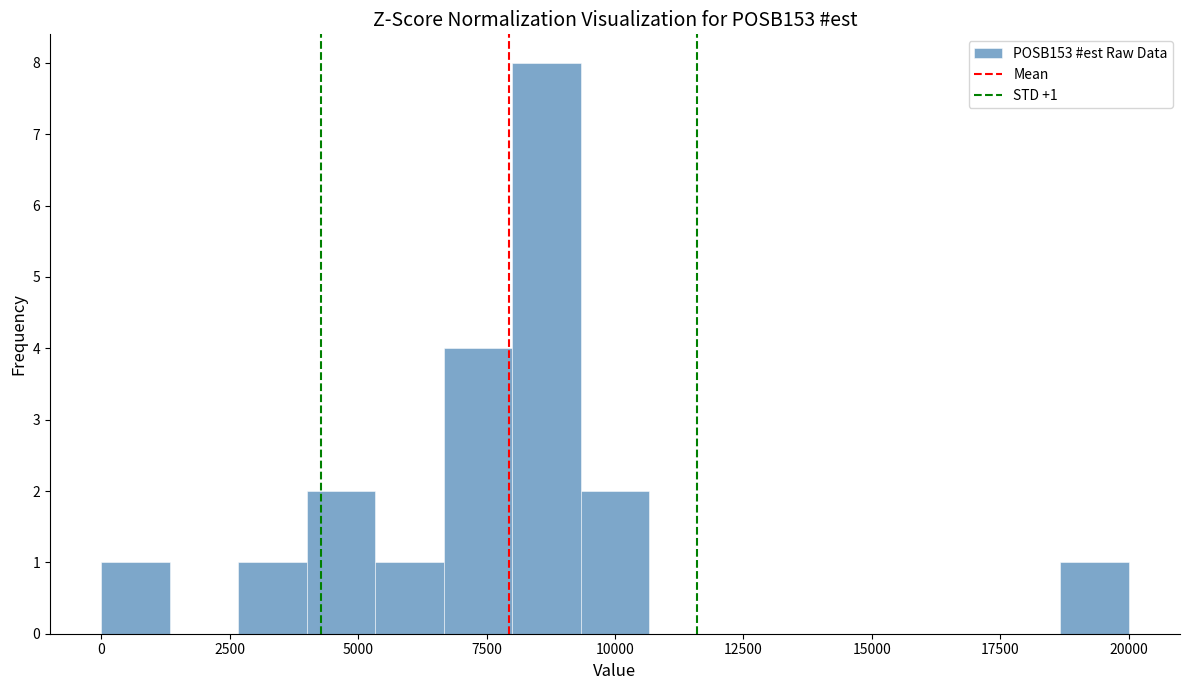

Read against the x-axis, roughly where is the centre of the tallest bar?

8500